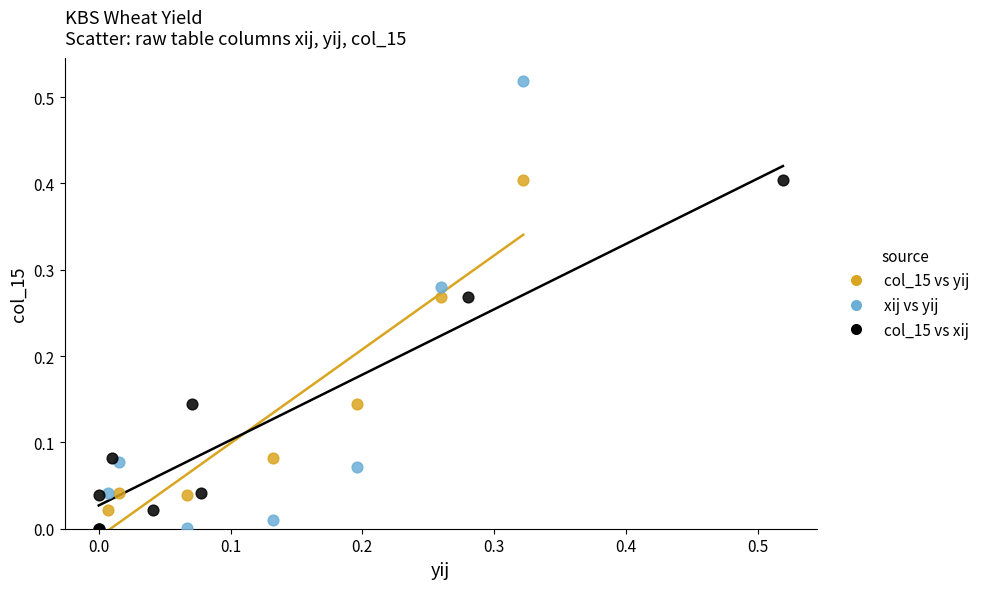

Which series has the largest Y range (max minus min)?

xij vs yij